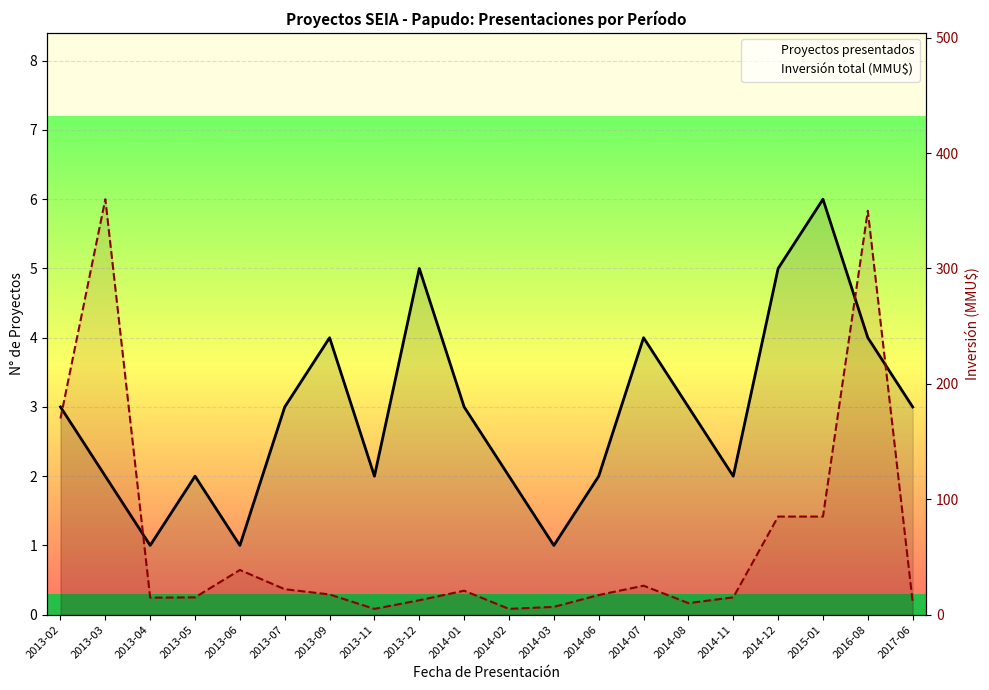

What is the total value across all series at 2014-11?

17.0